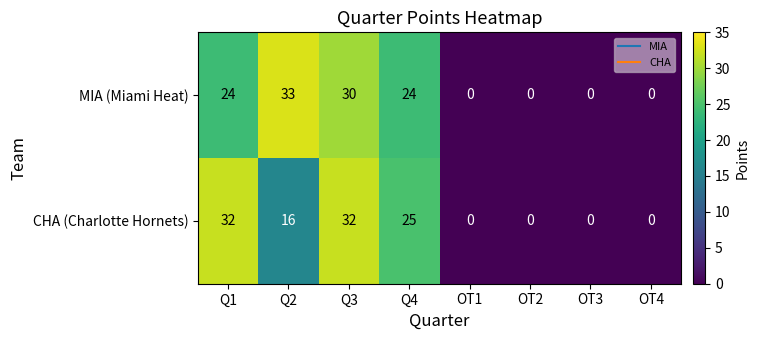

Reading left to right, transcribe all the data shown in this chart.

MIA (Miami Heat): Q1=24	Q2=33	Q3=30	Q4=24	OT1=0	OT2=0	OT3=0	OT4=0
CHA (Charlotte Hornets): Q1=32	Q2=16	Q3=32	Q4=25	OT1=0	OT2=0	OT3=0	OT4=0